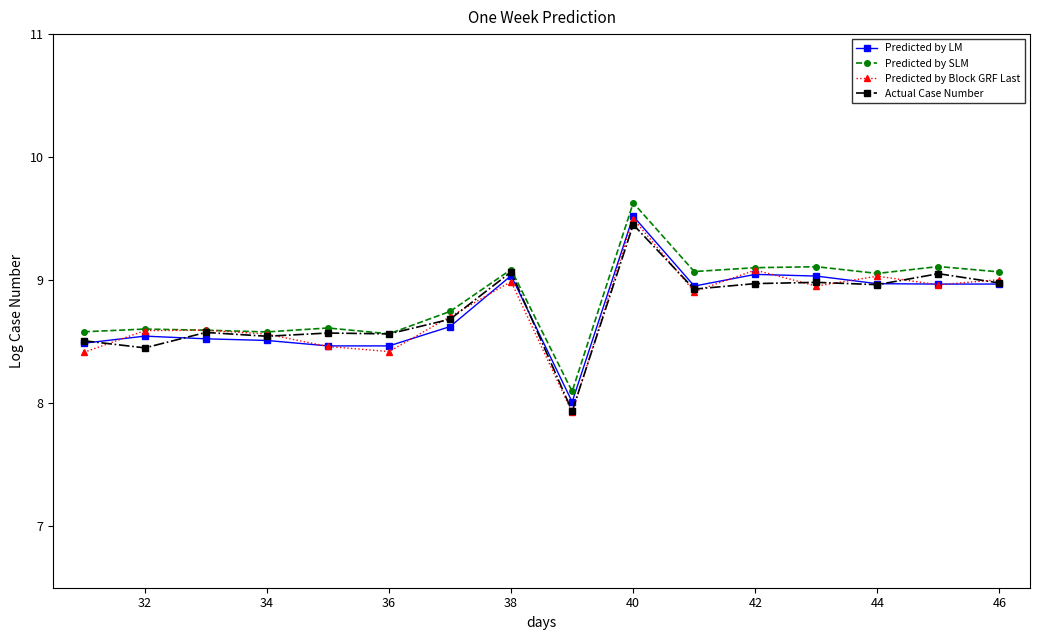

Which series has the largest range (max minus min)?

Predicted by Block GRF Last